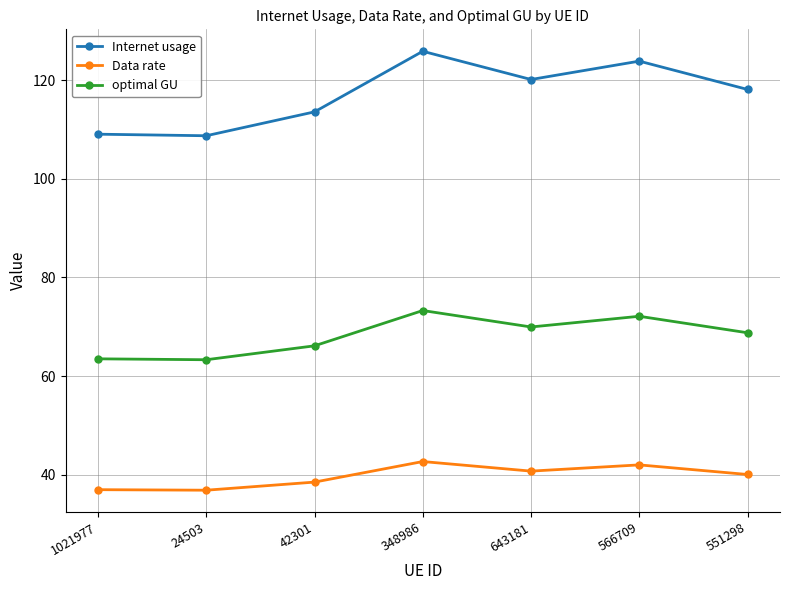

What is the maximum value for optimal GU?

73.3